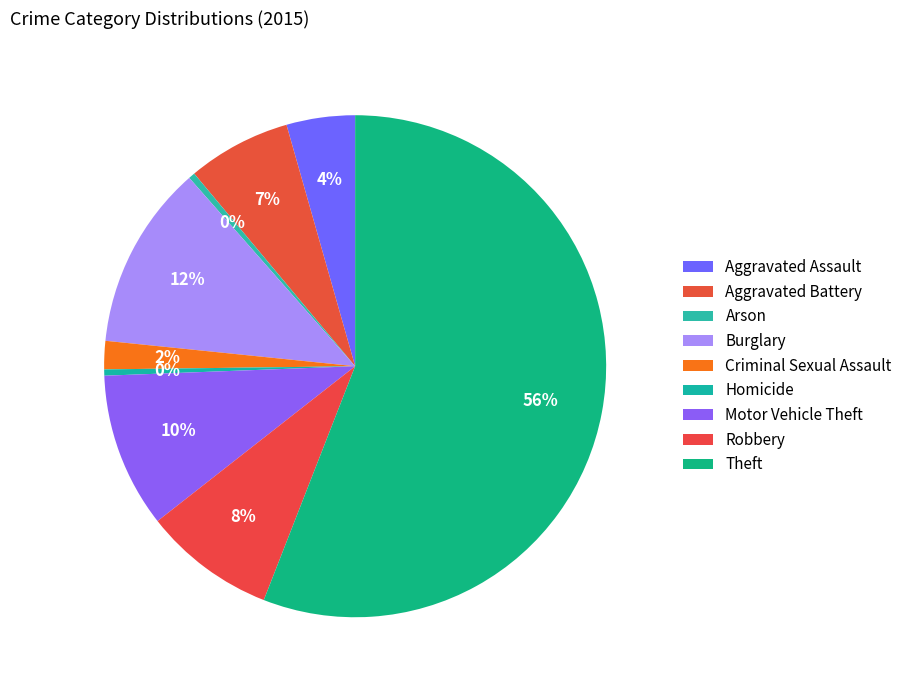

Approximately how many times larger is the value at Theft compared to Homicide?

139.2